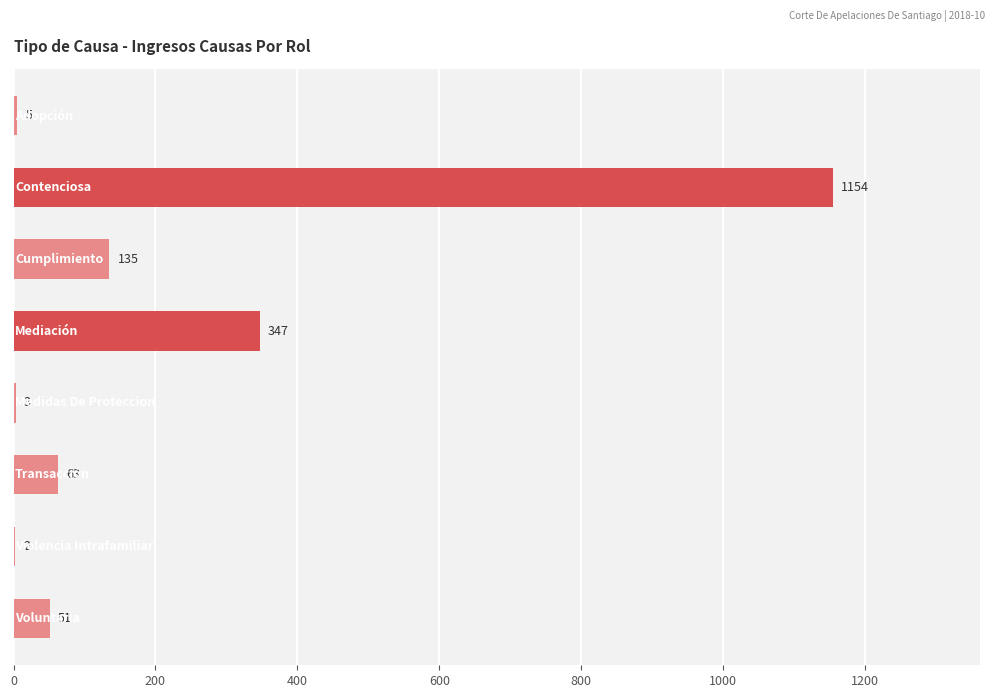

What is the sum of all values?

1760